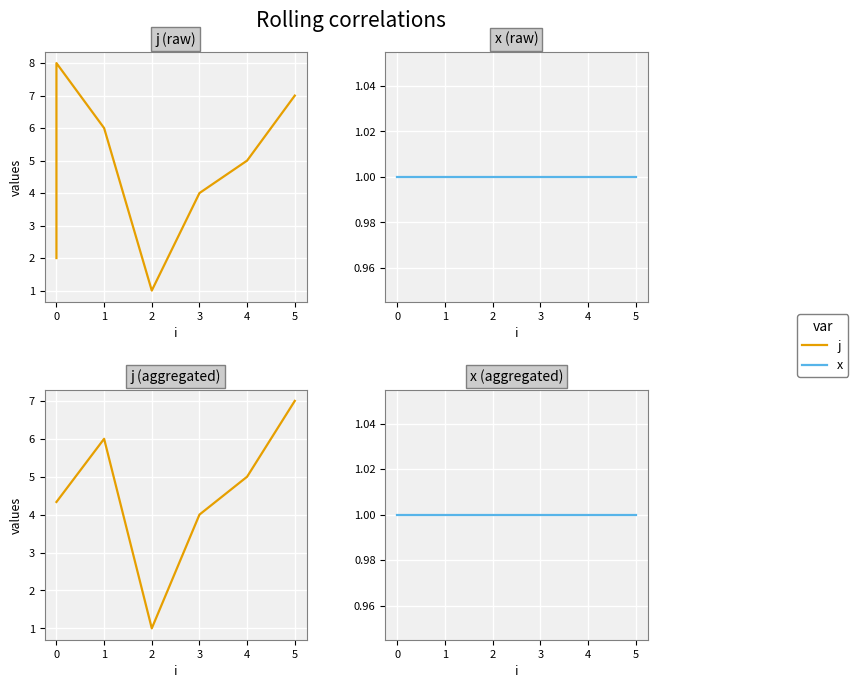

What is the difference between the j values at 1 and 3?

2.0